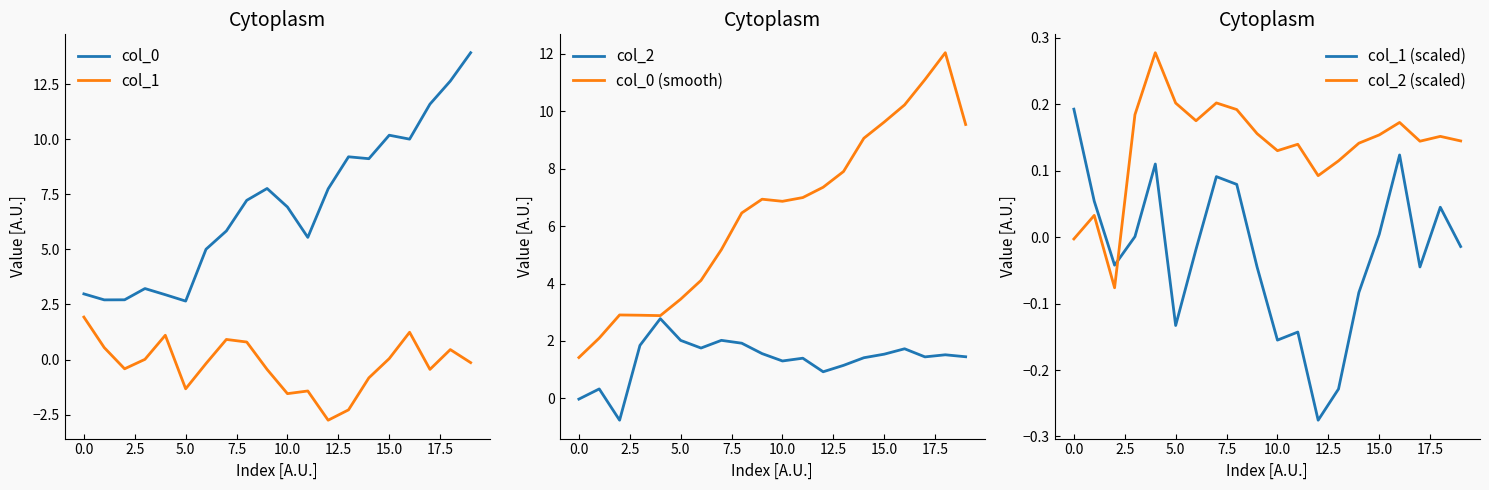

What is the highest value of the col_1 series?

1.9